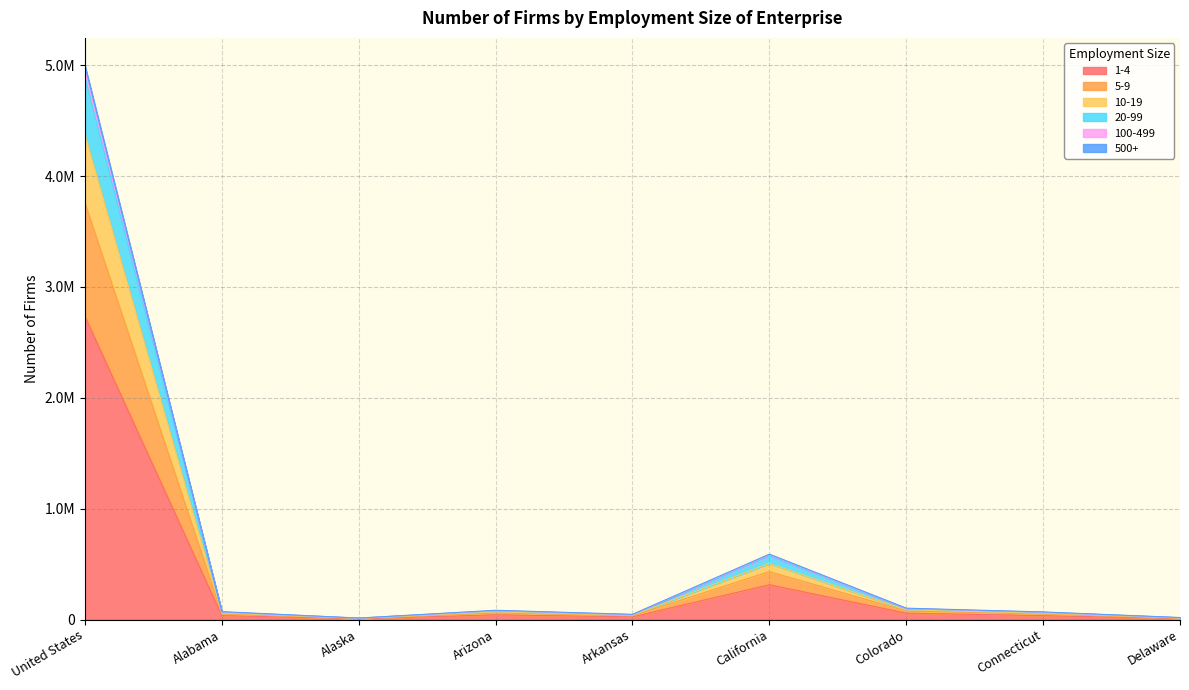

Does the chart have visible grid lines?

Yes